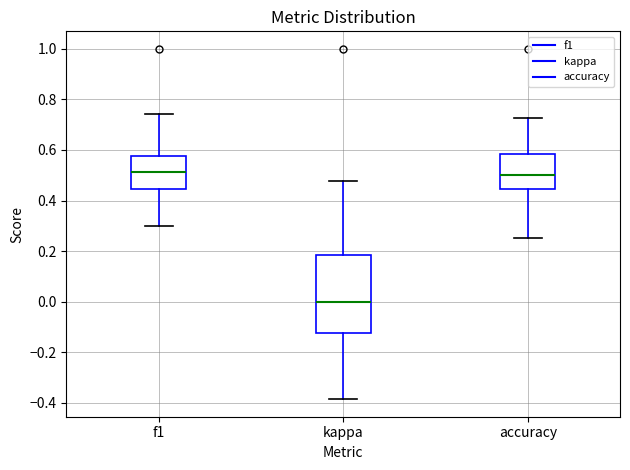

Reading left to right, transcribe this box plot: for each box, give where its median line is, the range the box spans, and where its two whiskers end, as read against the y-axis. The values are not printed on the chart, so give them approximately, as read against the axis.

f1: median 0.52, box 0.44 to 0.58, whiskers 0.30 to 0.74
kappa: median 0.00, box -0.12 to 0.18, whiskers -0.38 to 0.48
accuracy: median 0.50, box 0.44 to 0.58, whiskers 0.26 to 0.72